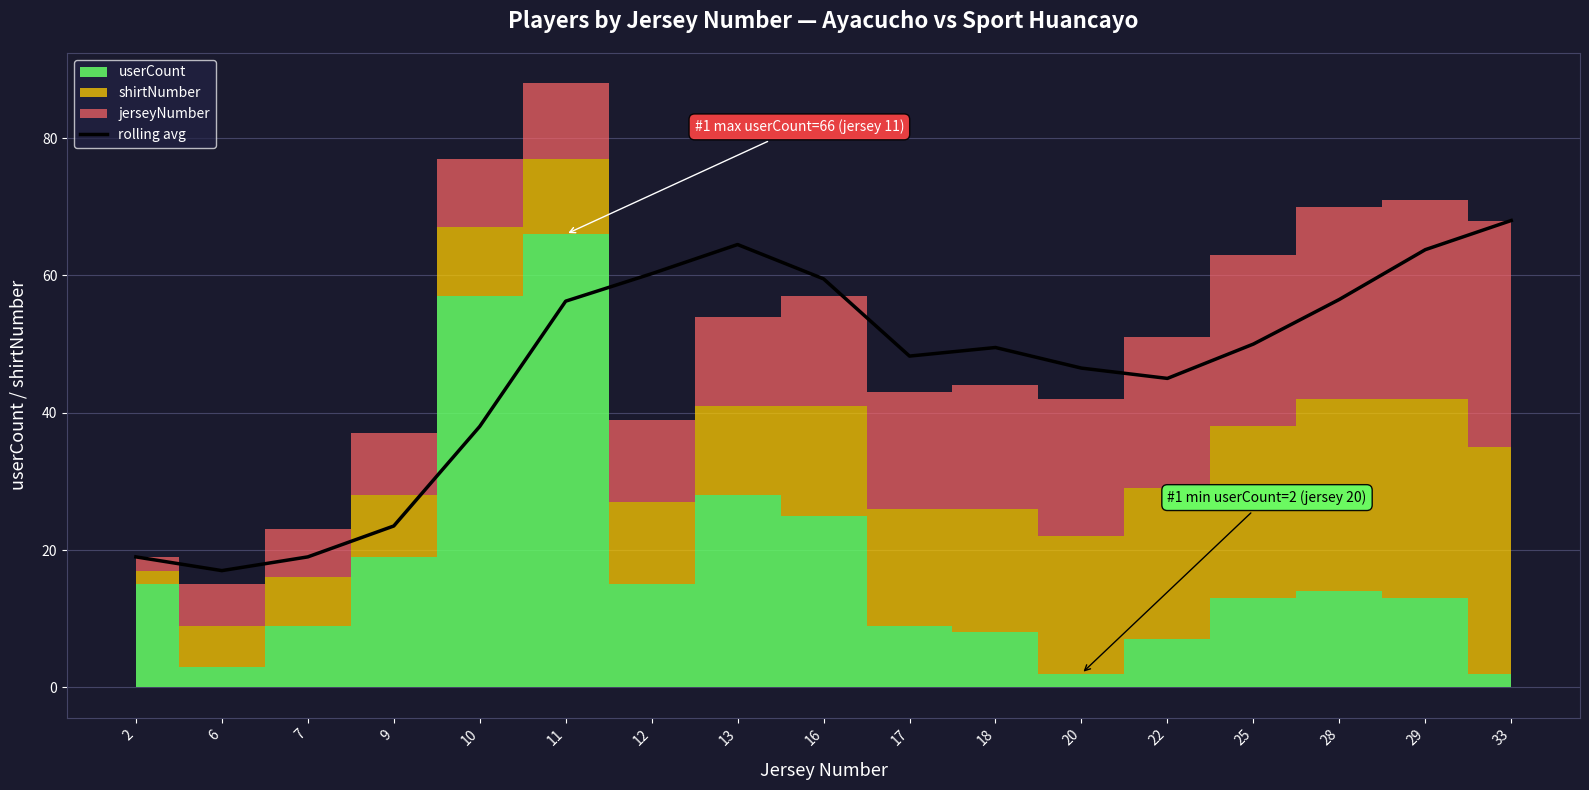

What is the sum of the values at 16 and 11?

115.8